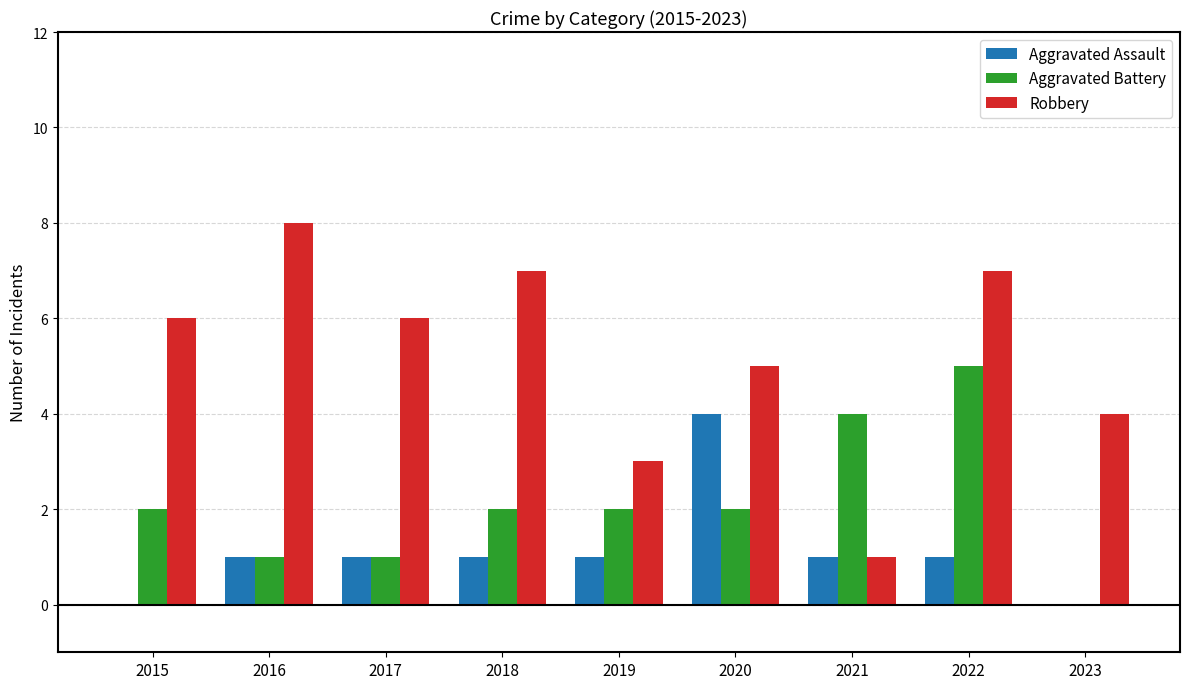

What is the greatest value displayed?

8